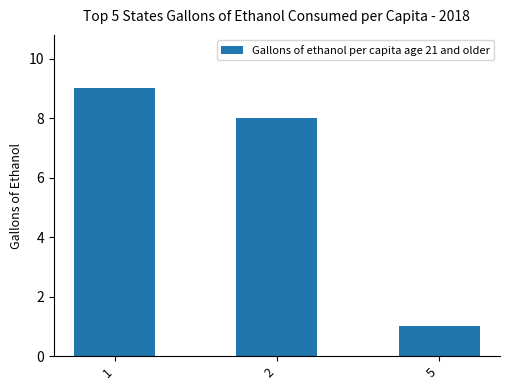

What is the approximate value at 2?

8